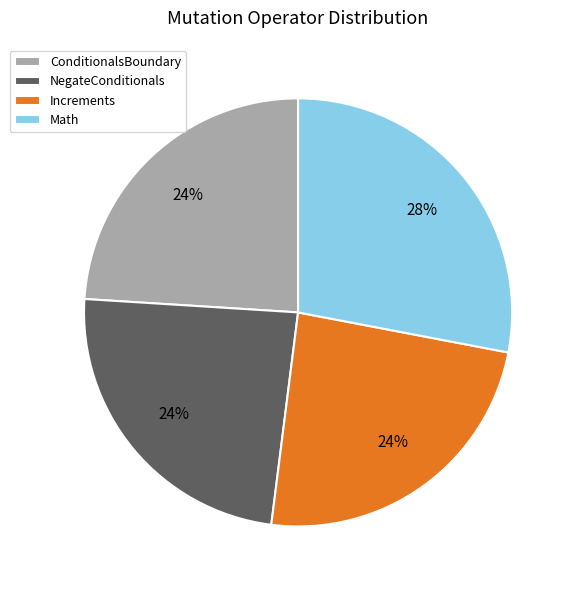

Is the sum of Increments and Math greater than half?

Yes